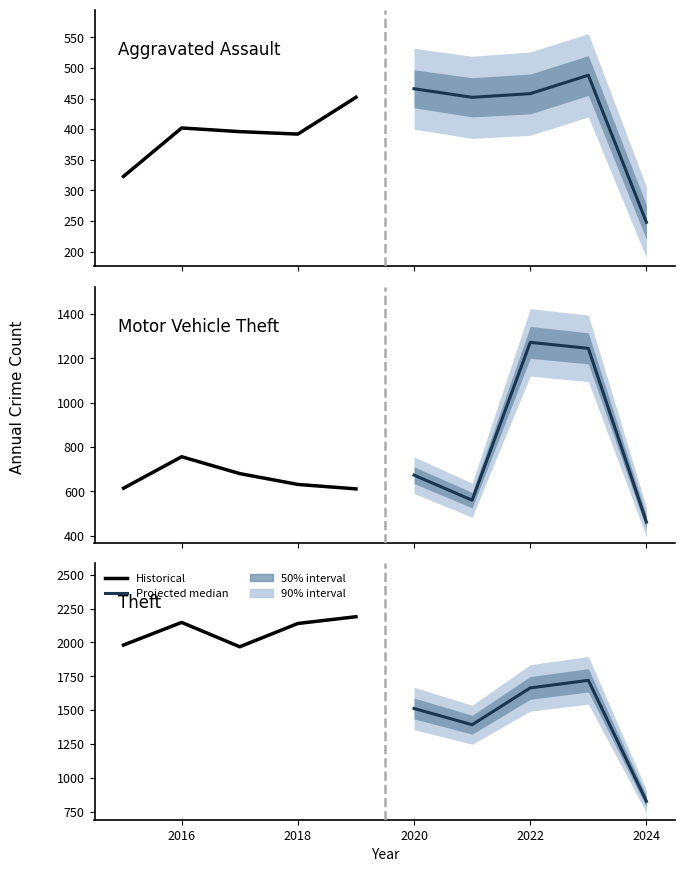

What is the average value of the Projected median series?

1423